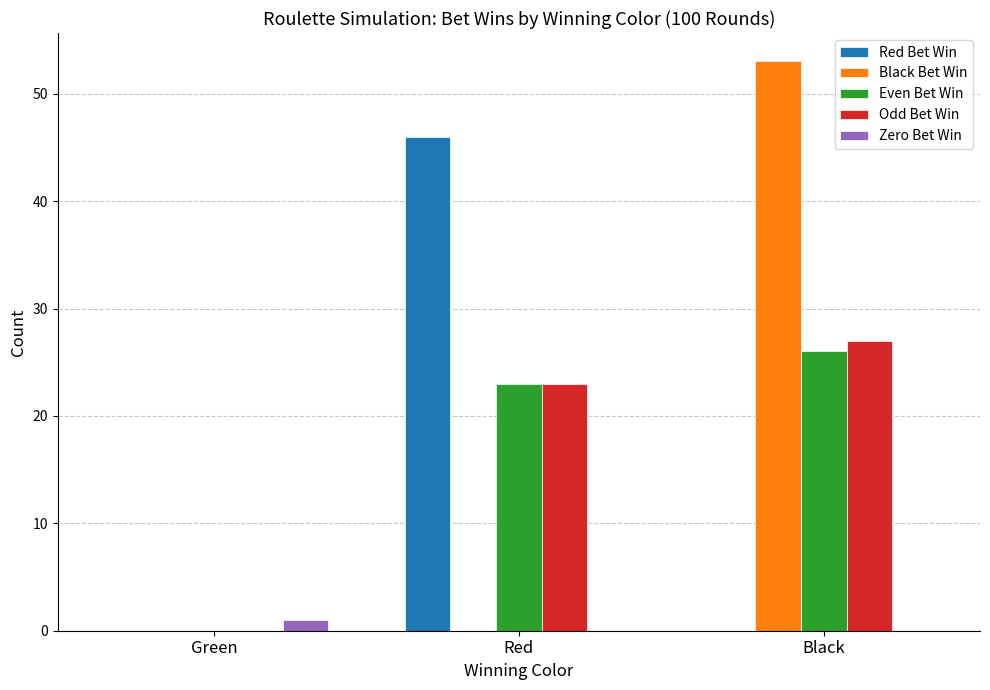

Which series has the widest spread of values?

Black Bet Win